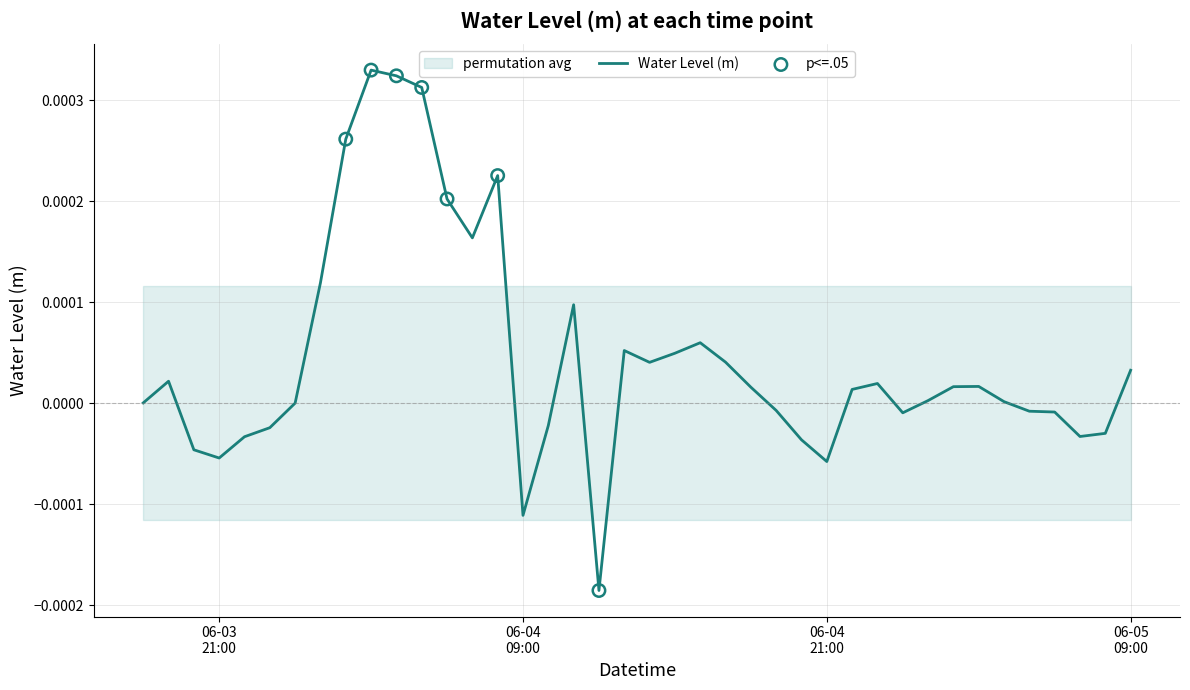

Between 2025-06-04 07:00:00 and 2025-06-04 23:00:00, which is larger?

2025-06-04 07:00:00